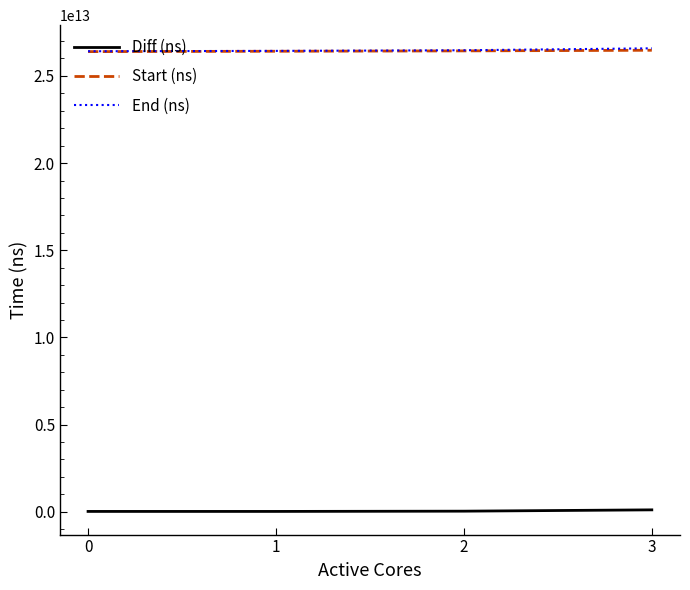

True or false: Diff (ns) and End (ns) cross at least once.

False